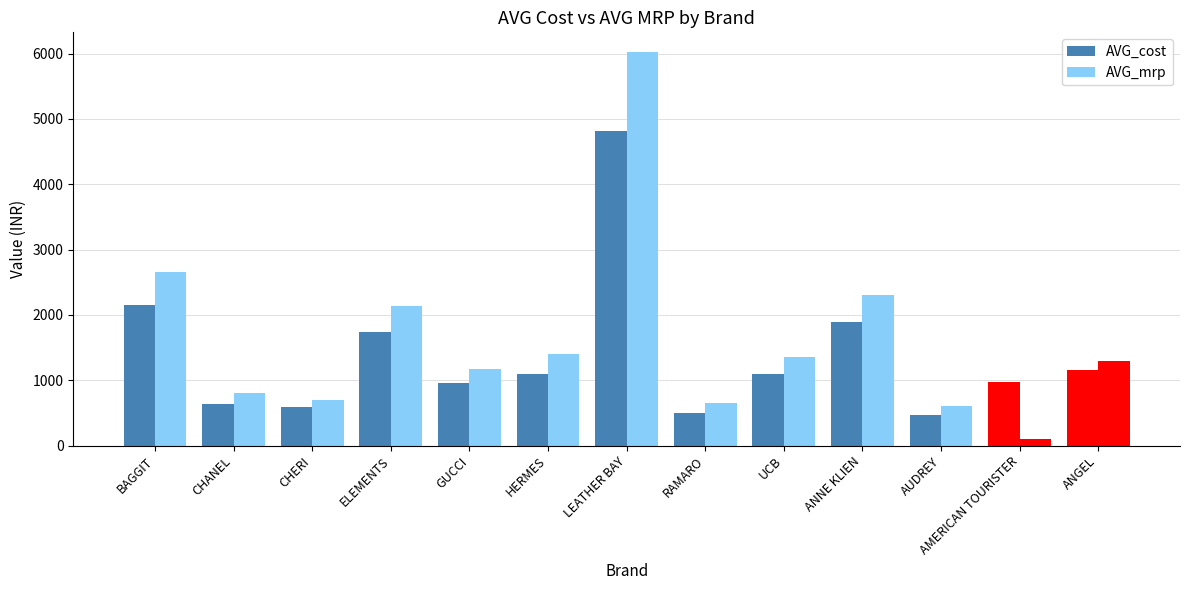

How many bars are there in total?

26